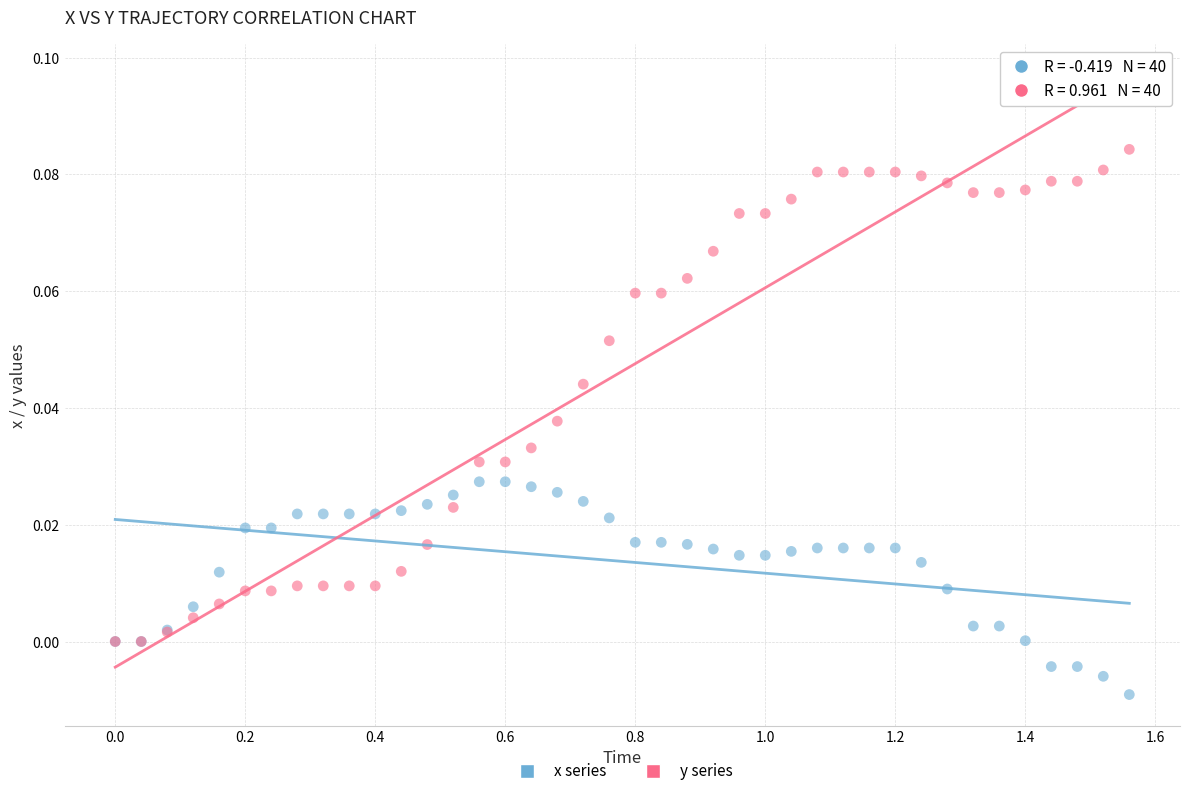

What are all the series names shown in the legend?

x series, y series